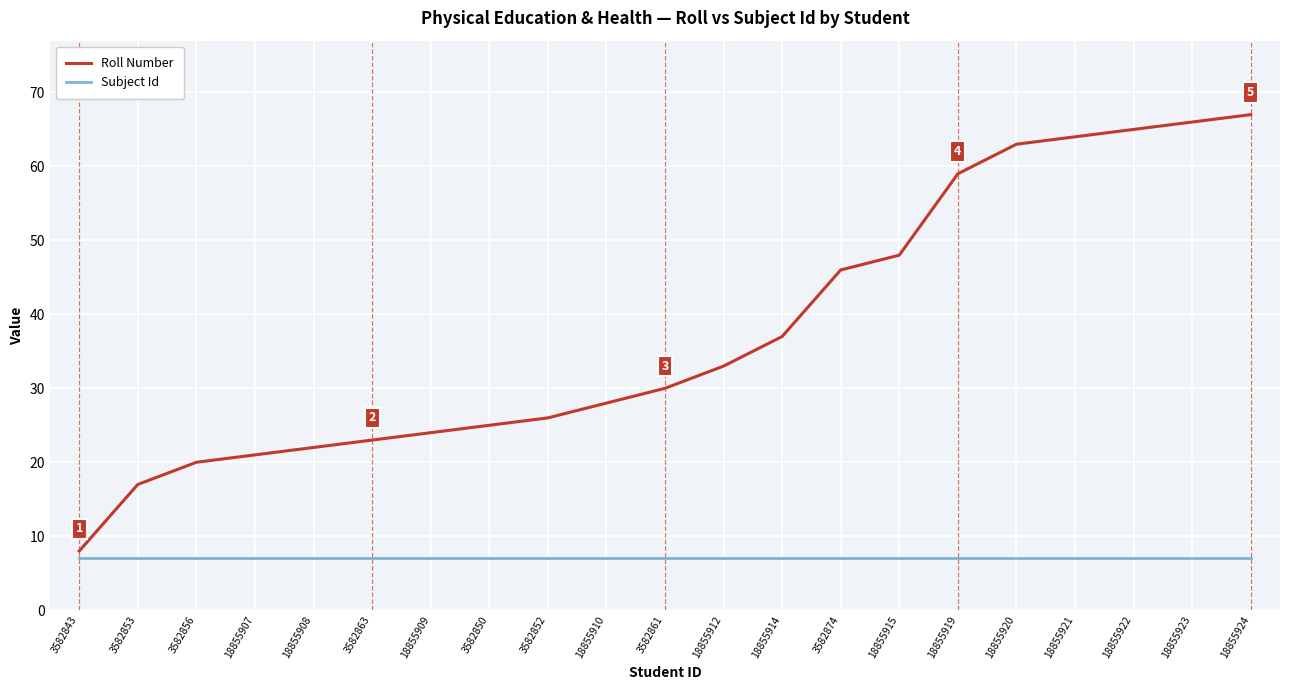

Reading right to left, transcribe all the data shown in this chart.

Roll Number: 67	66	65	64	63	59	48	46	37	33	30	28	26	25	24	23	22	21	20	17	8
Subject Id: 7	7	7	7	7	7	7	7	7	7	7	7	7	7	7	7	7	7	7	7	7